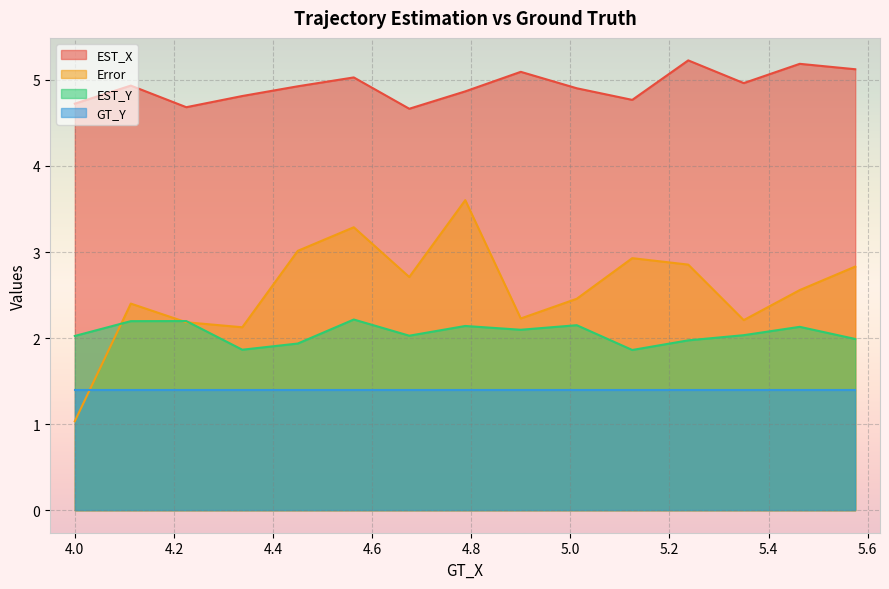

Which label corresponds to the smallest value in the chart?

4.0